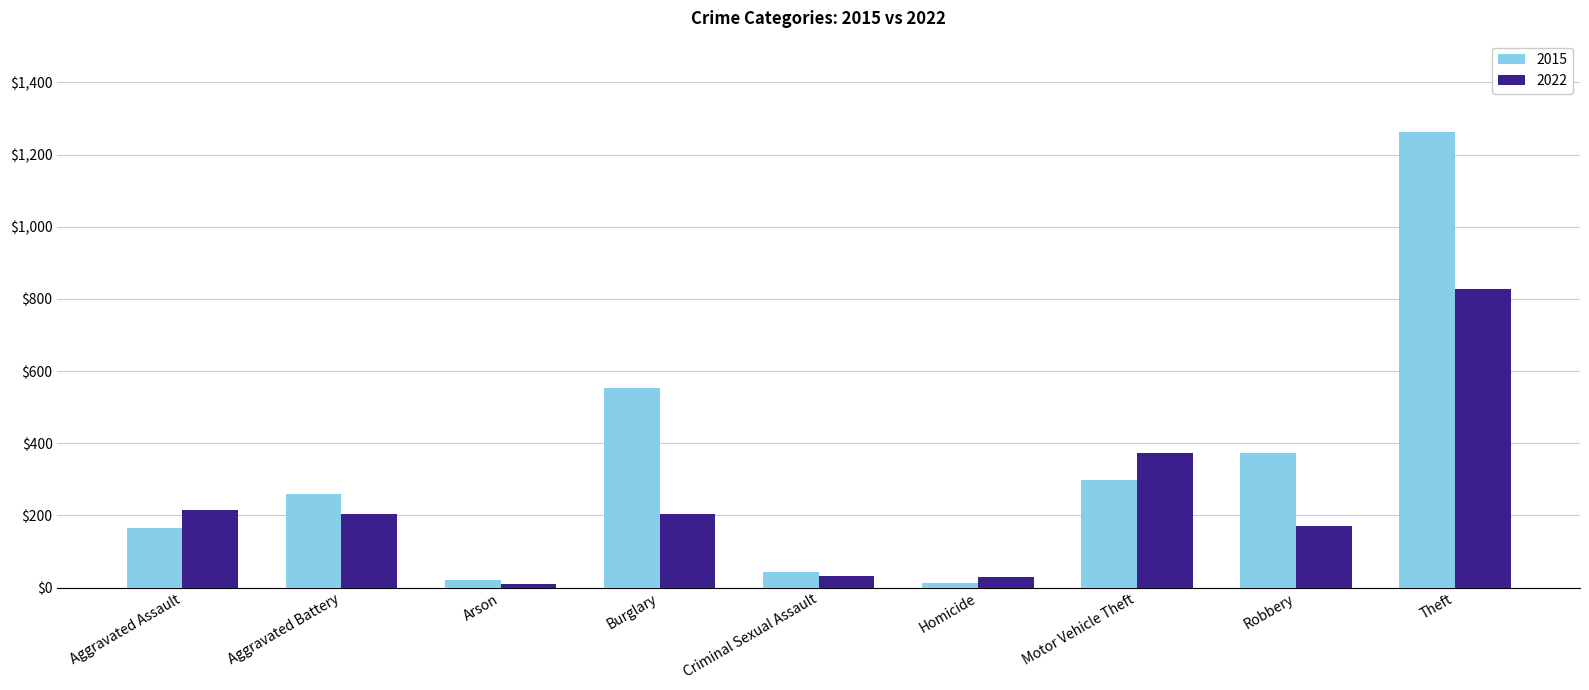

What is the difference between the maximum and minimum values in the 2022 series?

818